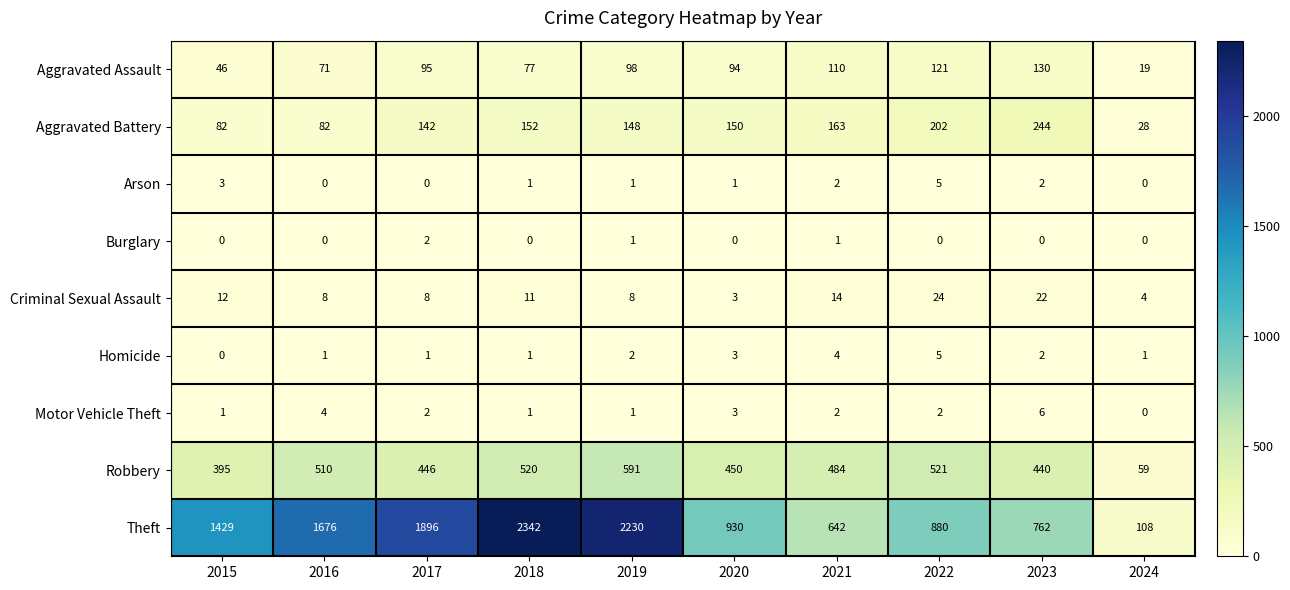

What is the sum of all Burglary values?

4